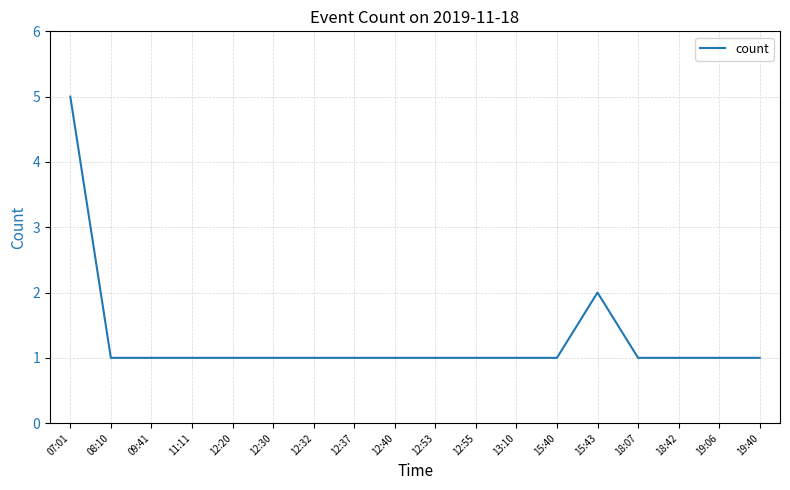

What is the ratio of the value at 11:11 to the value at 19:40?

1.0